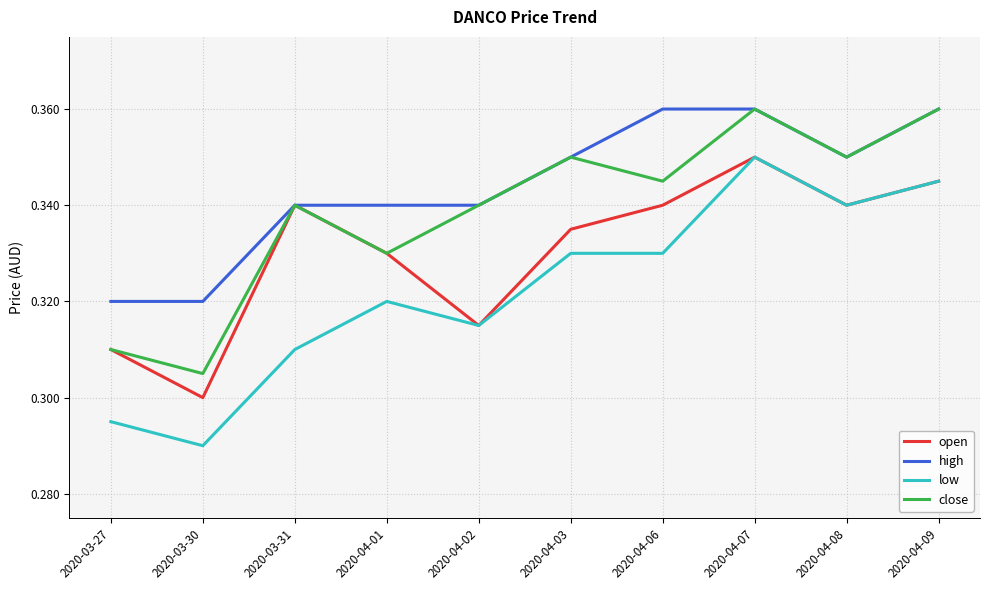

Rank the series at 2020-04-06 from highest to lowest value.

high, close, open, low